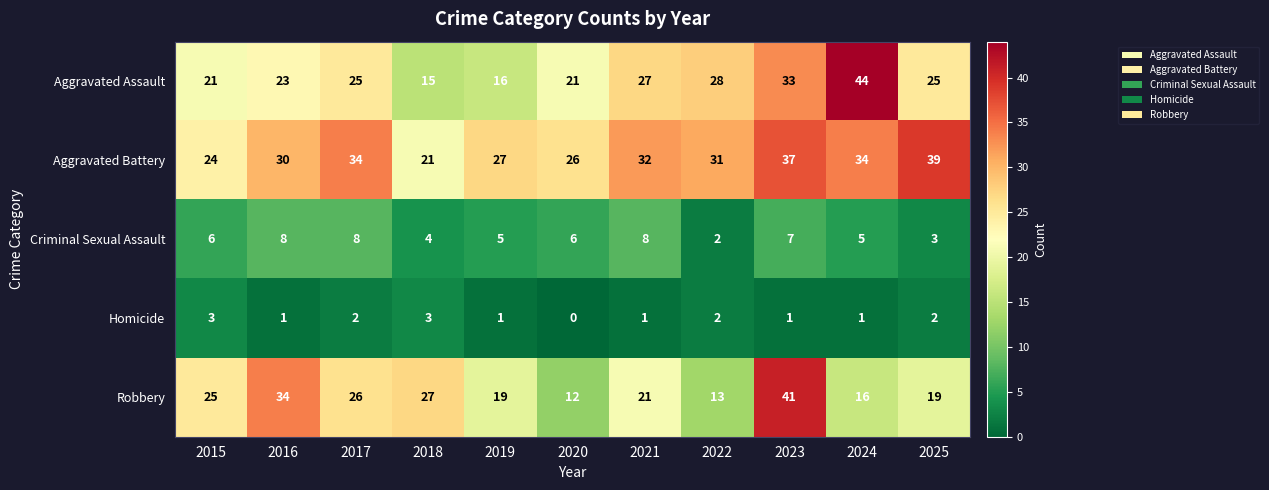

At which label does Aggravated Assault reach its peak?

2024